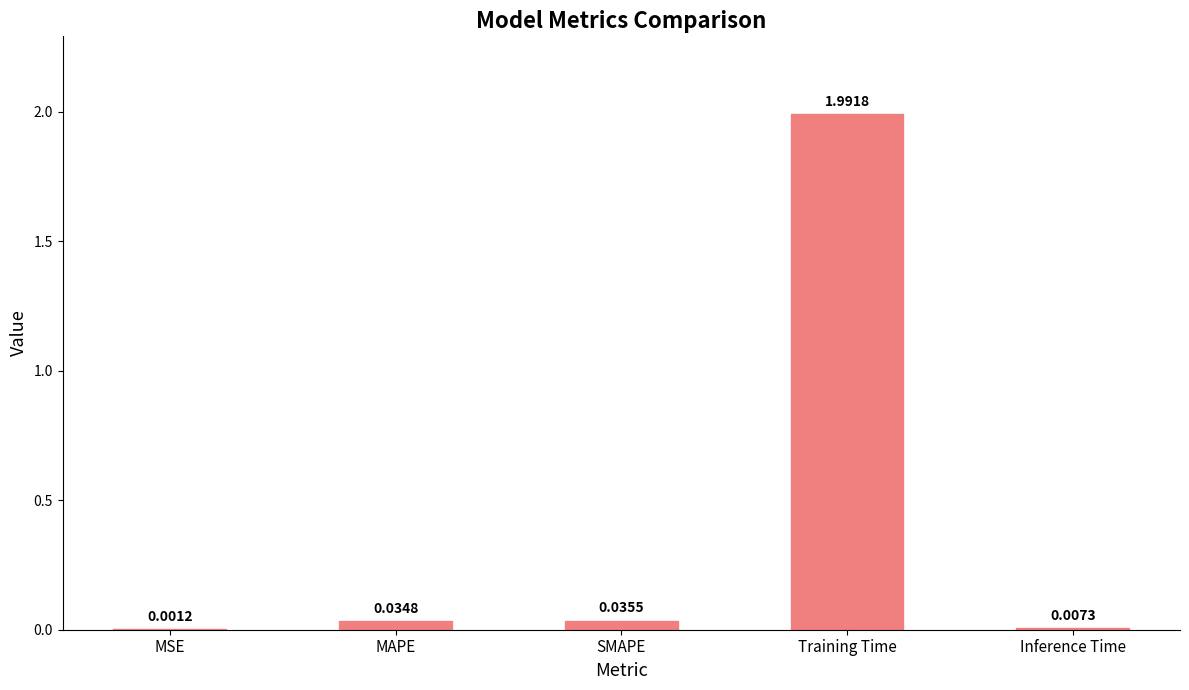

What is the sum of all values?

2.1